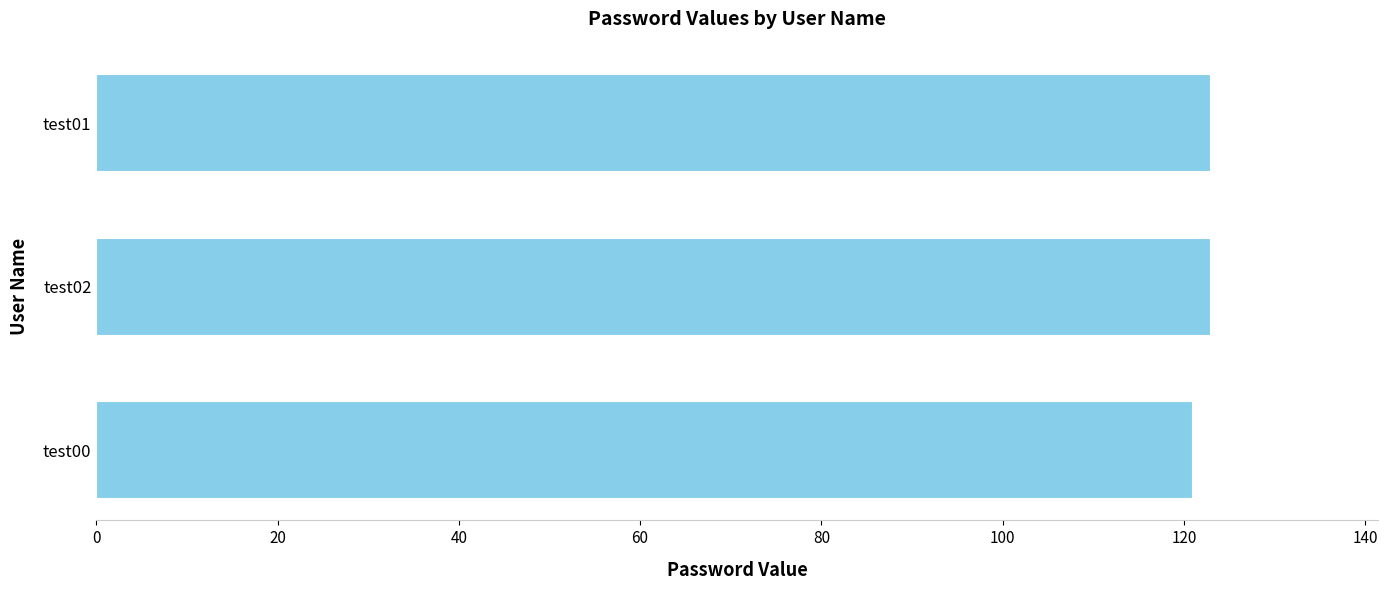

The chart shows a value of 57 at test00. True or false?

False